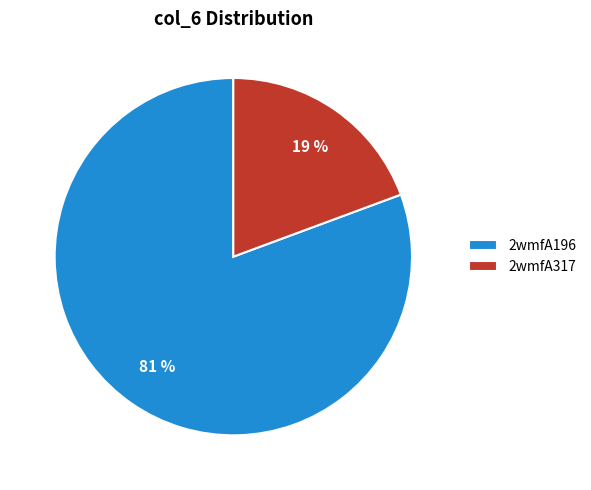

To the nearest percent, what is the average slice percentage?

50%